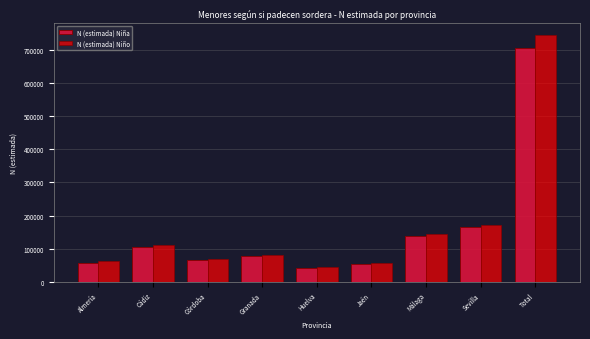

Which label corresponds to the largest value in the chart?

Total